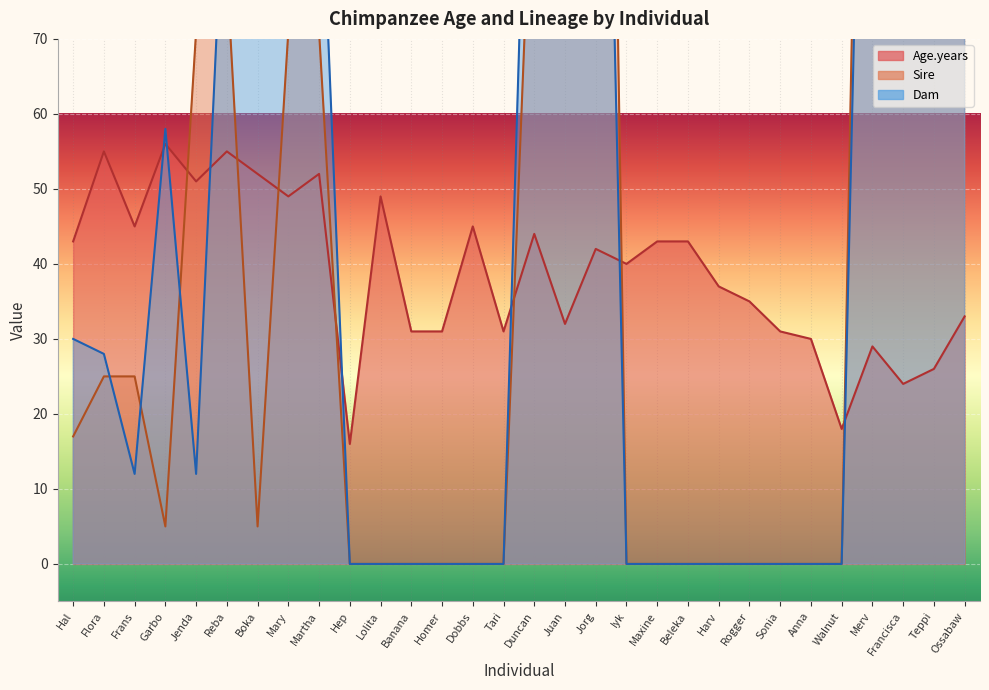

Which series ends up on top after the final intersection of Sire and Dam?

Dam